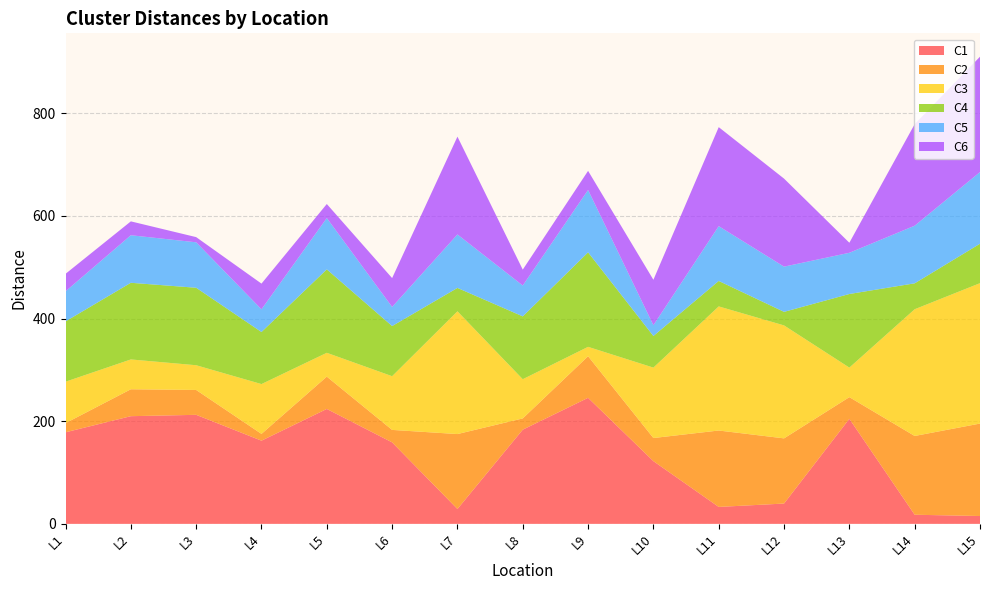

Reading left to right, transcribe all the data shown in this chart.

C1: L1=178.4	L2=209.8	L3=212.4	L4=162.1	L5=223.9	L6=158.8	L7=29.0	L8=183.5	L9=245.6	L10=122.2	L11=33.0	L12=39.6	L13=204.6	L14=17.8	L15=15.3
C2: L1=17.8	L2=52.5	L3=48.4	L4=13.2	L5=63.0	L6=24.3	L7=146.0	L8=21.9	L9=81.0	L10=45.0	L11=148.9	L12=127.0	L13=42.2	L14=153.5	L15=180.1
C3: L1=80.8	L2=58.1	L3=48.2	L4=97.1	L5=46.4	L6=104.7	L7=239.2	L8=76.4	L9=18.3	L10=137.2	L11=241.8	L12=220.1	L13=57.6	L14=246.9	L15=273.5
C4: L1=117.5	L2=149.3	L3=150.9	L4=101.4	L5=162.5	L6=97.6	L7=45.5	L8=122.4	L9=184.1	L10=61.6	L11=49.6	L12=26.4	L13=143.4	L14=50.5	L15=76.8
C5: L1=58.6	L2=92.6	L3=88.6	L4=44.2	L5=100.0	L6=37.3	L7=104.2	L8=60.1	L9=121.5	L10=21.0	L11=106.8	L12=88.1	L13=80.3	L14=112.3	L15=139.7
C6: L1=34.1	L2=27.0	L3=10.1	L4=50.1	L5=27.3	L6=56.2	L7=190.5	L8=31.0	L9=37.2	L10=88.5	L11=192.9	L12=171.5	L13=19.6	L14=197.8	L15=224.8